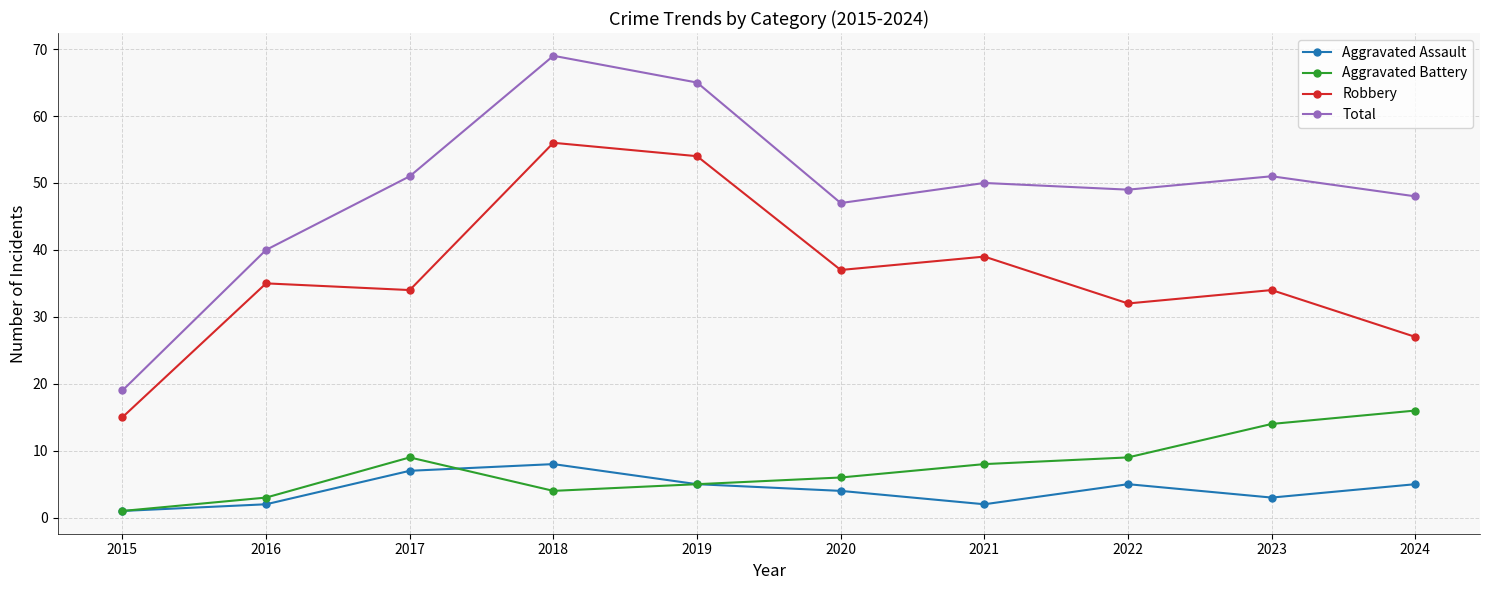

True or false: Aggravated Battery has more than 0 points higher than both neighbors.

True